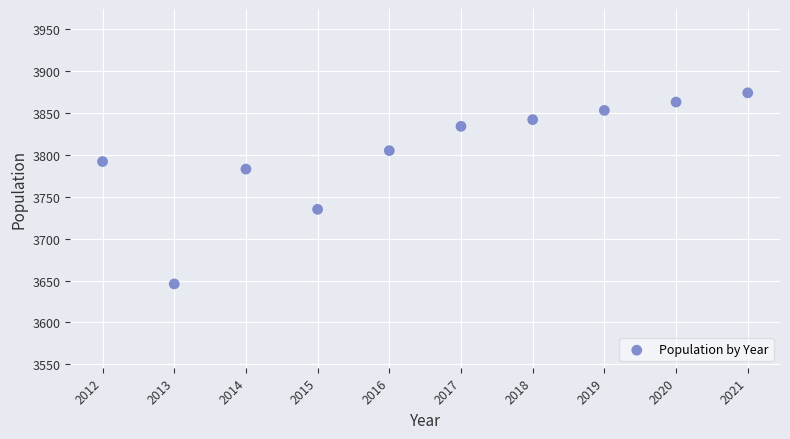

What is the average Y value?

3803